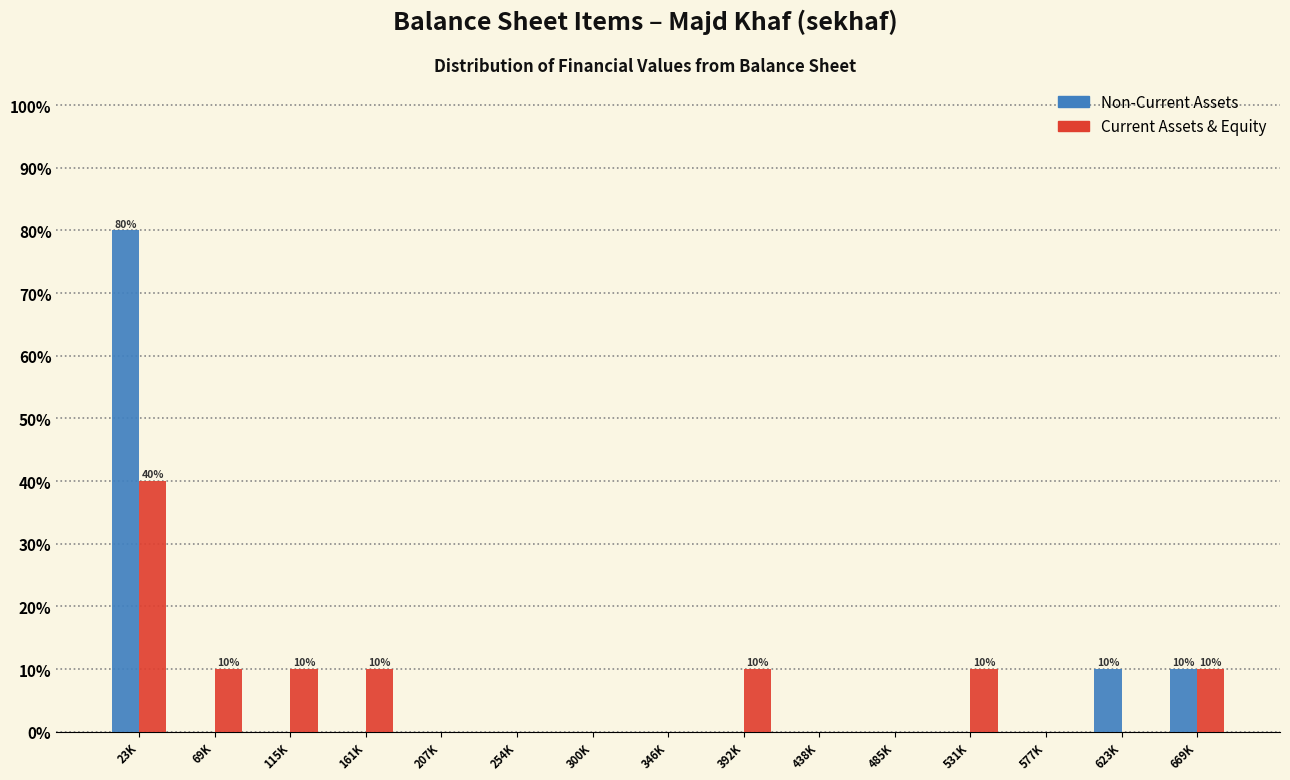

Reading left to right, what are all the values shown in this chart?

Non-Current Assets: 23K=80	69K=0	115K=0	161K=0	207K=0	254K=0	300K=0	346K=0	392K=0	438K=0	485K=0	531K=0	577K=0	623K=10	669K=10
Current Assets & Equity: 23K=40	69K=10	115K=10	161K=10	207K=0	254K=0	300K=0	346K=0	392K=10	438K=0	485K=0	531K=10	577K=0	623K=0	669K=10